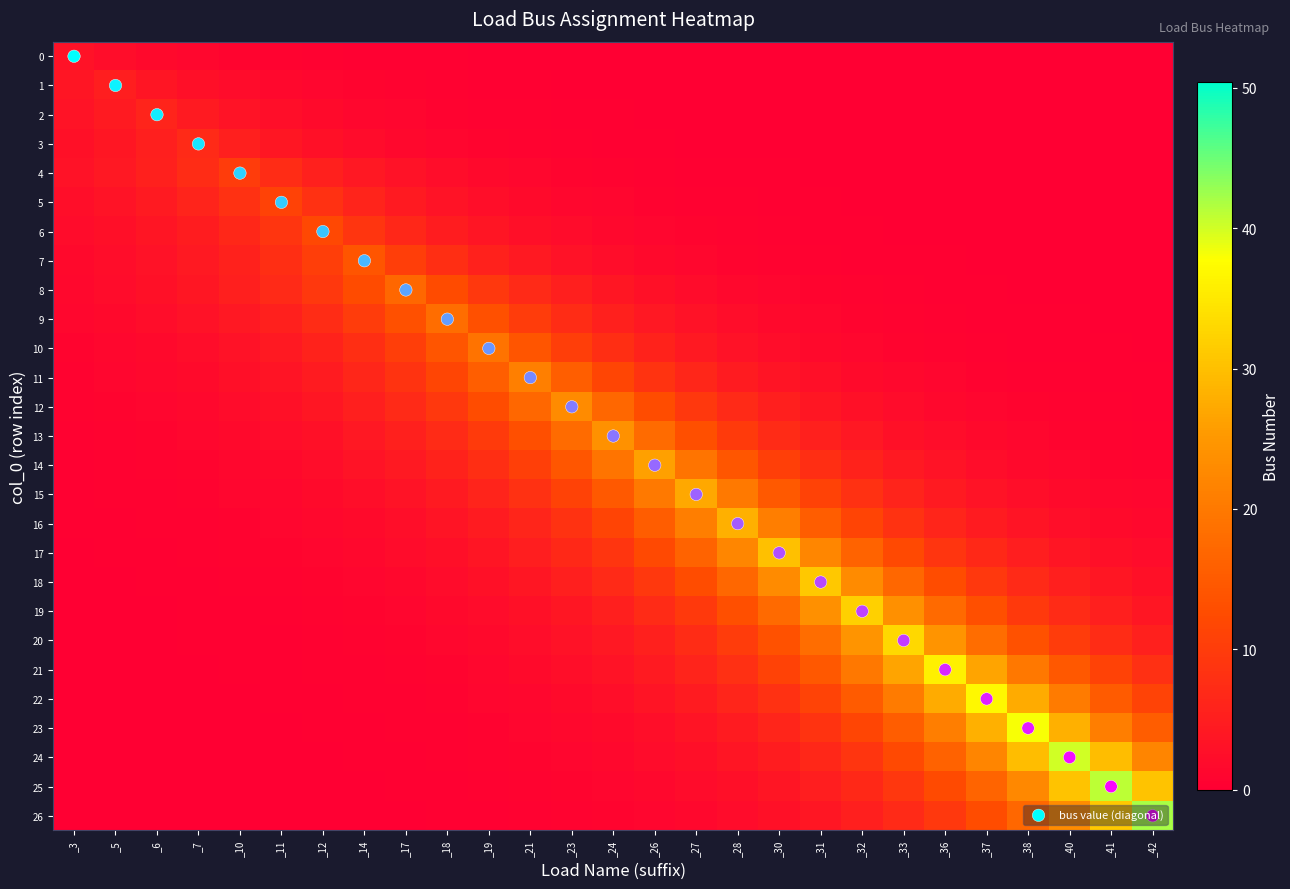

What is the maximum value shown in the chart?

42.0